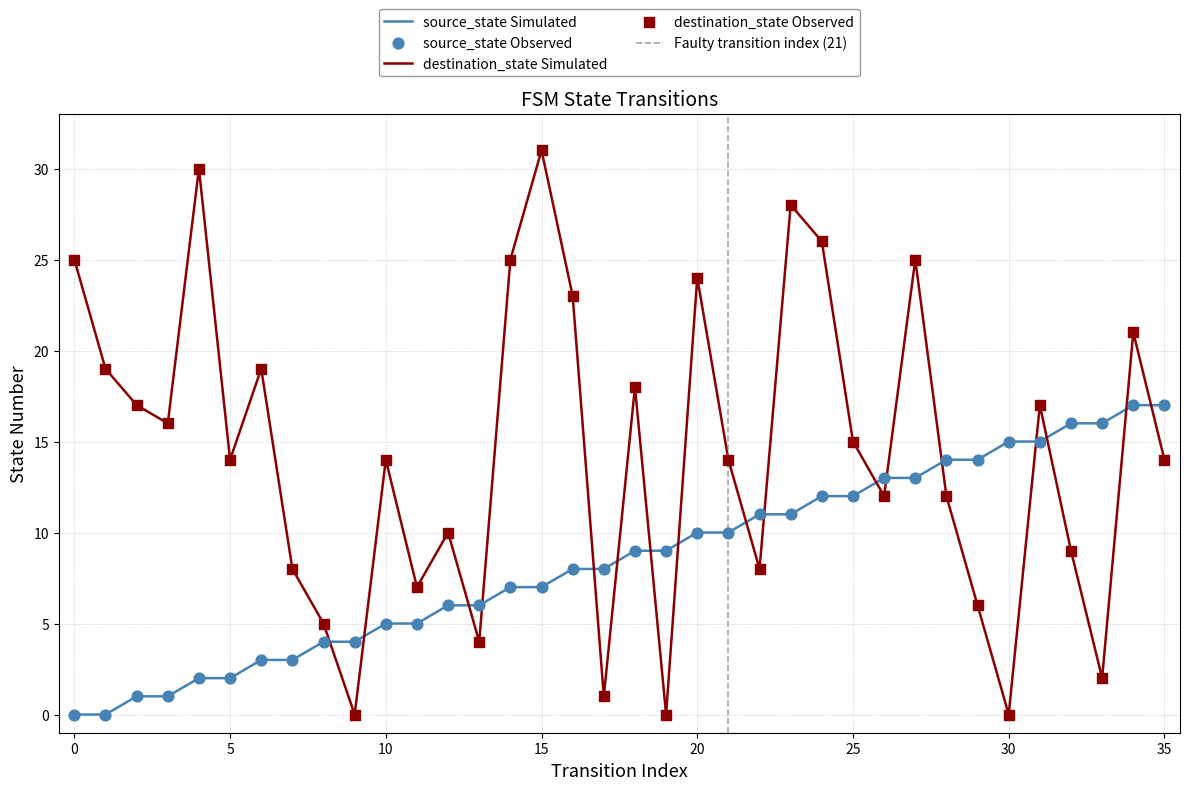

Which series reaches the minimum Y coordinate?

source_state